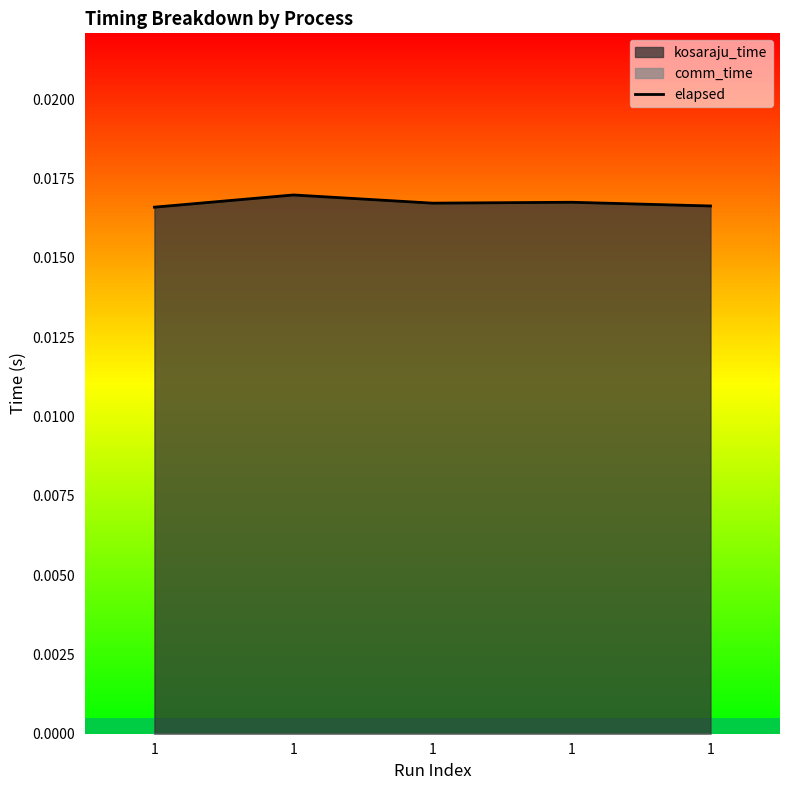

List the labels in order of value, smallest first.

1, 1, 1, 1, 1